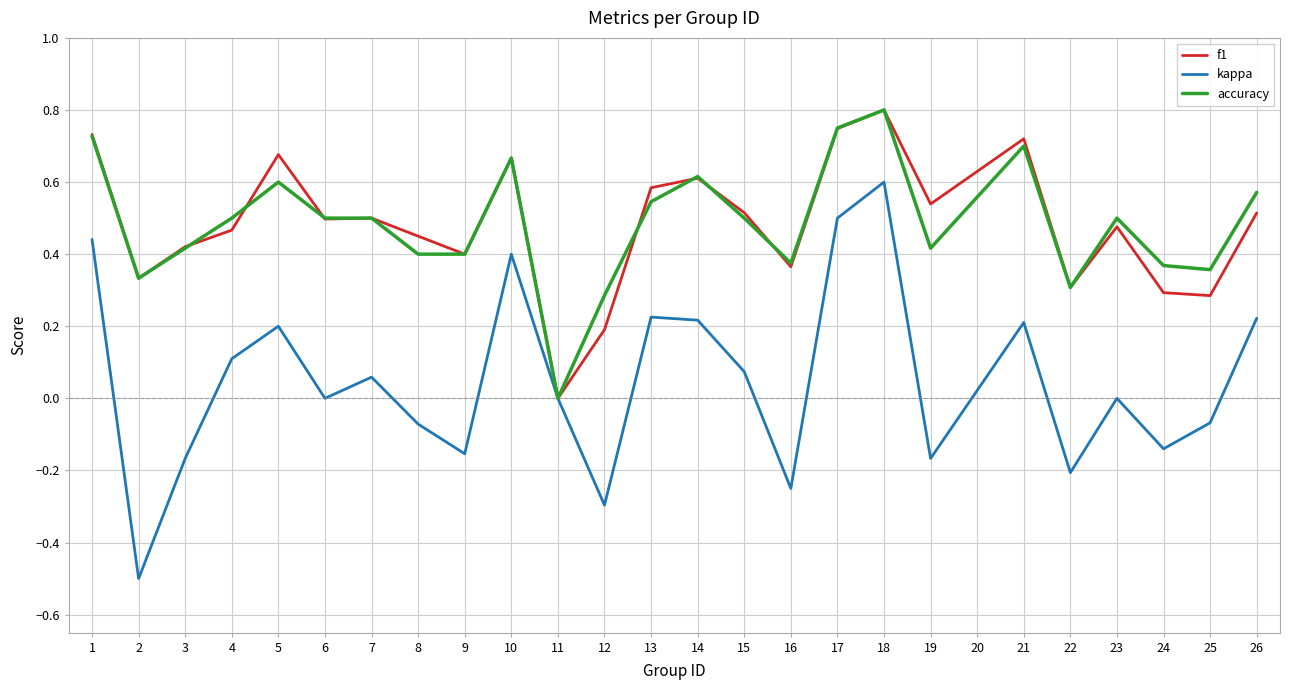

What is the minimum value shown in the chart?

-0.5